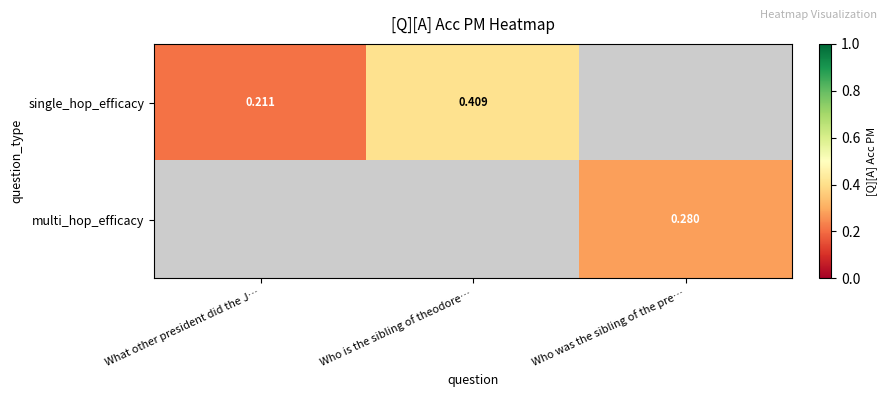

Is it true that multi_hop_efficacy equals 0.5 at Who was the sibling of the pre…?

False